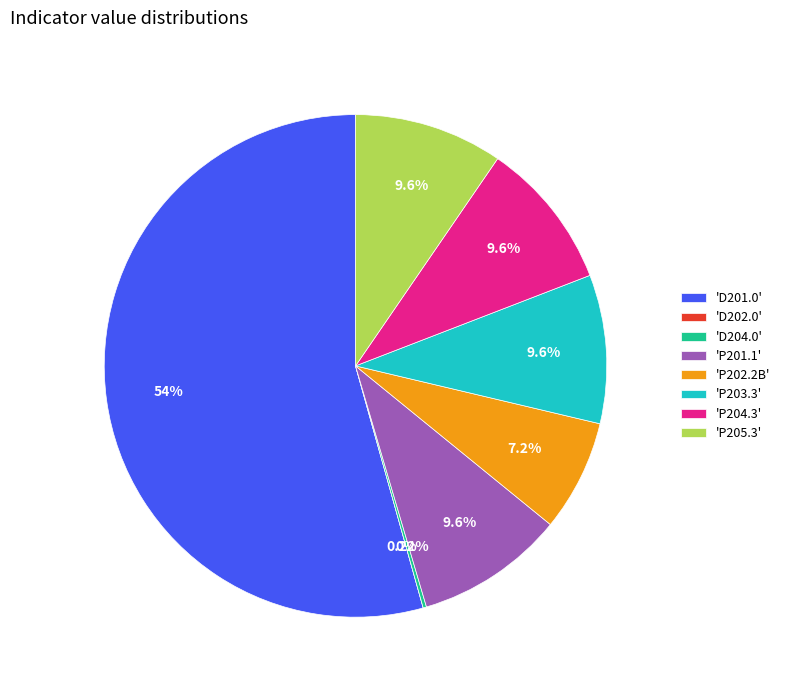

What percentage is the P205.3 slice, to the nearest percent?

10%